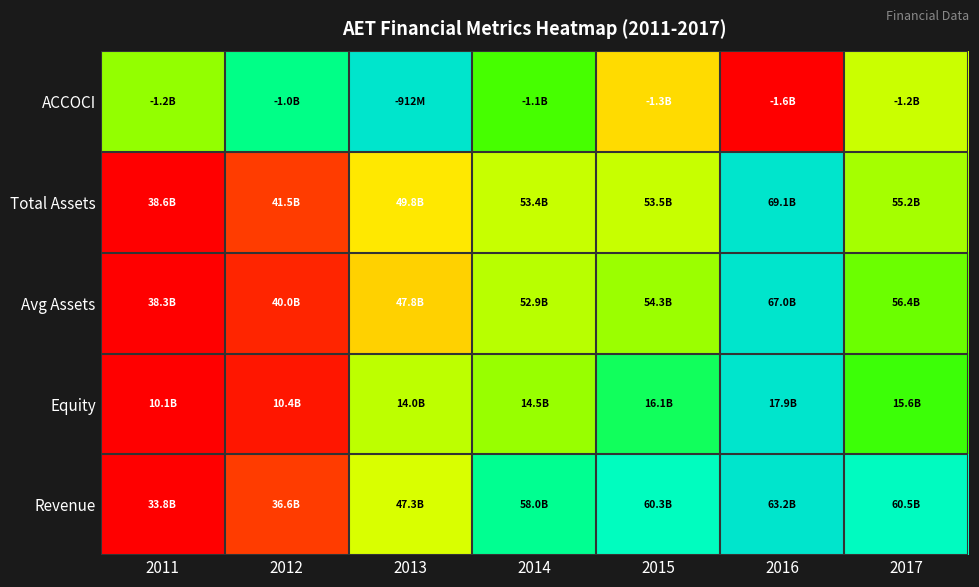

Reading right to left, transcribe all the data shown in this chart.

ACCOCI: 2017=0.5	2016=0.0	2015=0.3	2014=0.7	2013=1.0	2012=0.8	2011=0.6
Total Assets: 2017=0.5	2016=1.0	2015=0.5	2014=0.5	2013=0.4	2012=0.1	2011=0.0
Avg Assets: 2017=0.6	2016=1.0	2015=0.6	2014=0.5	2013=0.3	2012=0.1	2011=0.0
Equity: 2017=0.7	2016=1.0	2015=0.8	2014=0.6	2013=0.5	2012=0.0	2011=0.0
Revenue: 2017=0.9	2016=1.0	2015=0.9	2014=0.8	2013=0.5	2012=0.1	2011=0.0